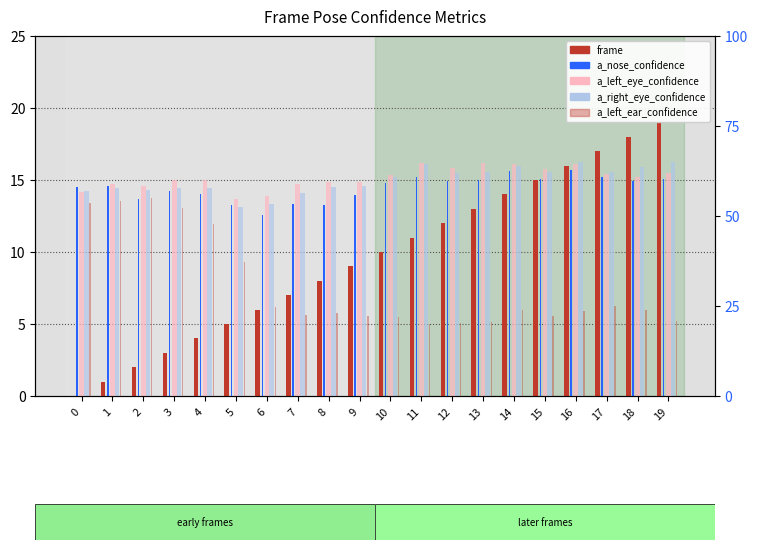

Is the value of a_right_eye_confidence at 3 greater than the value of a_left_eye_confidence at 9?

No